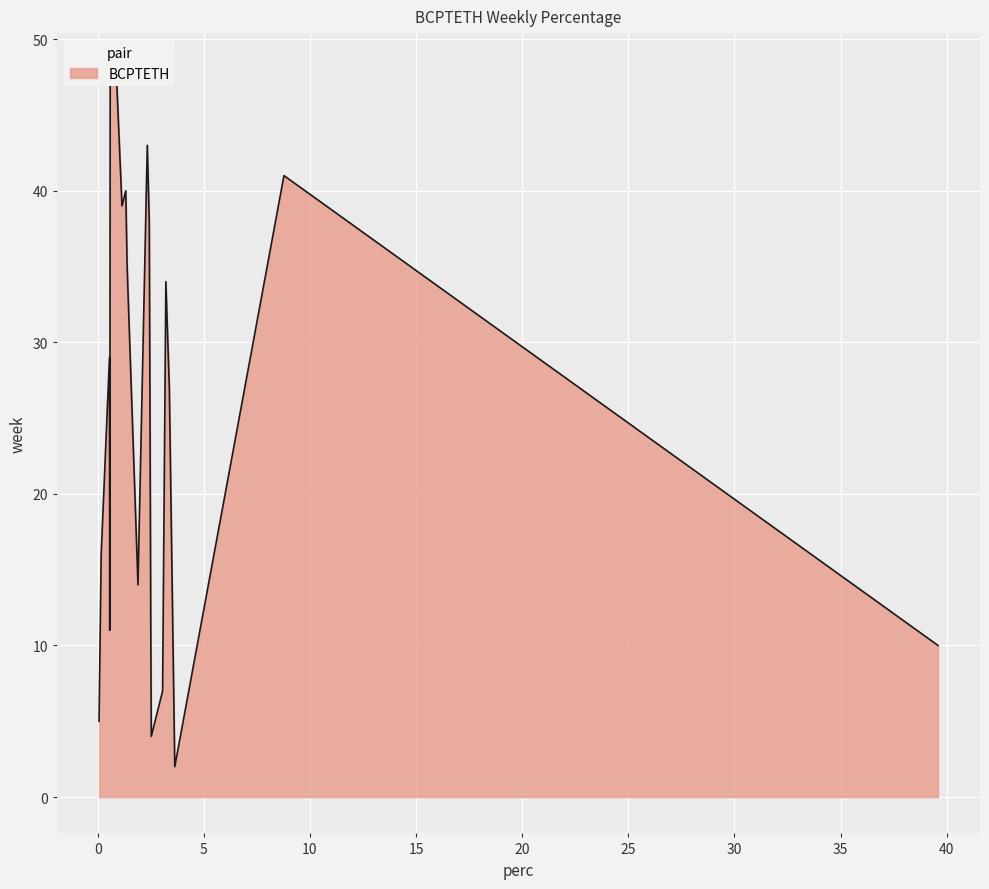

True or false: the data shows 0.6 at 48.

True